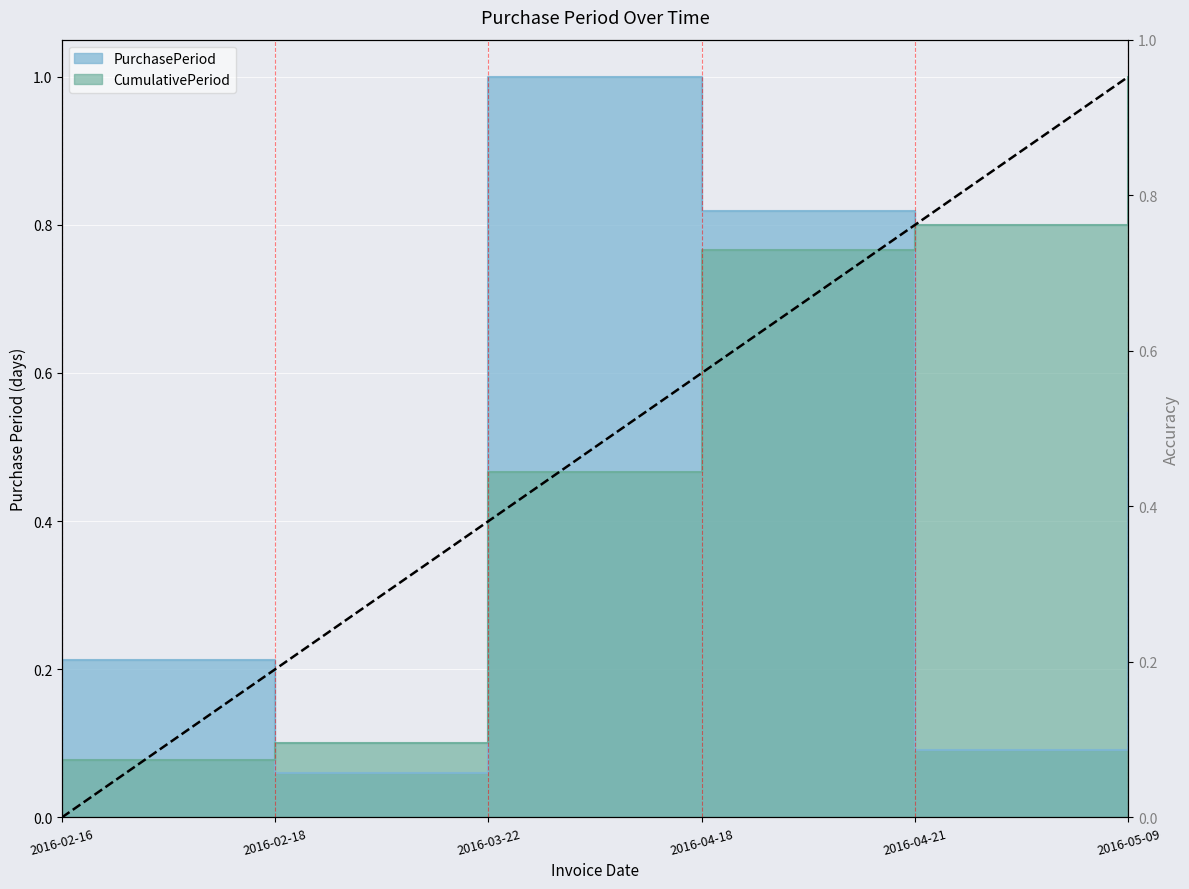

List the labels in order of value, largest first.

2016-03-22, 2016-04-18, 2016-05-09, 2016-02-16, 2016-04-21, 2016-02-18